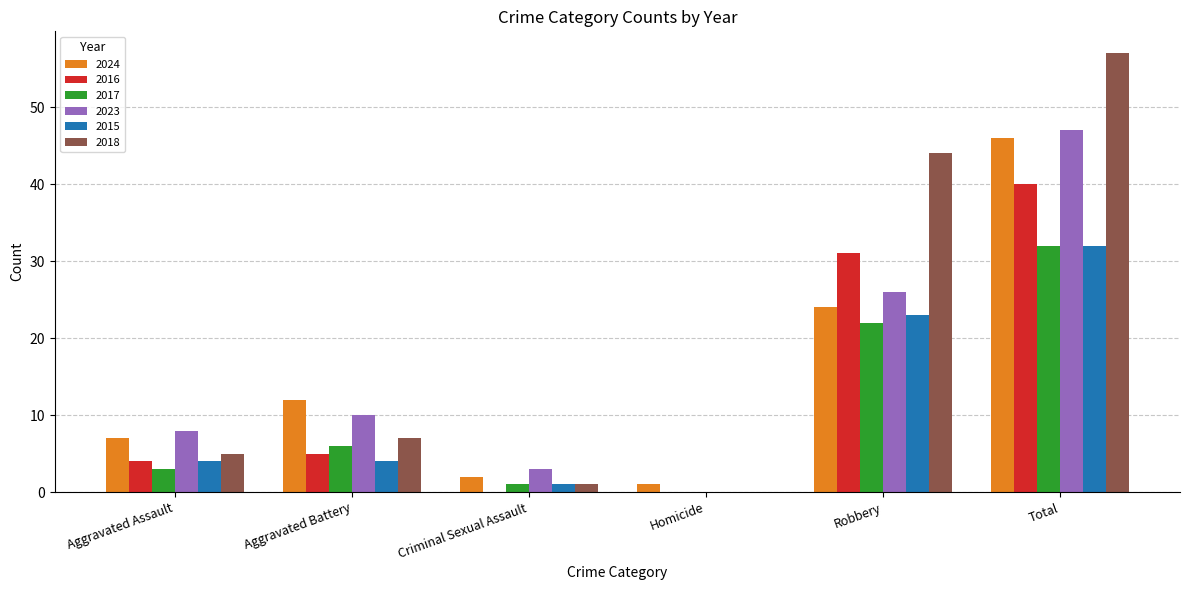

What is the sum of the 2017 values at Aggravated Assault and Aggravated Battery?

9